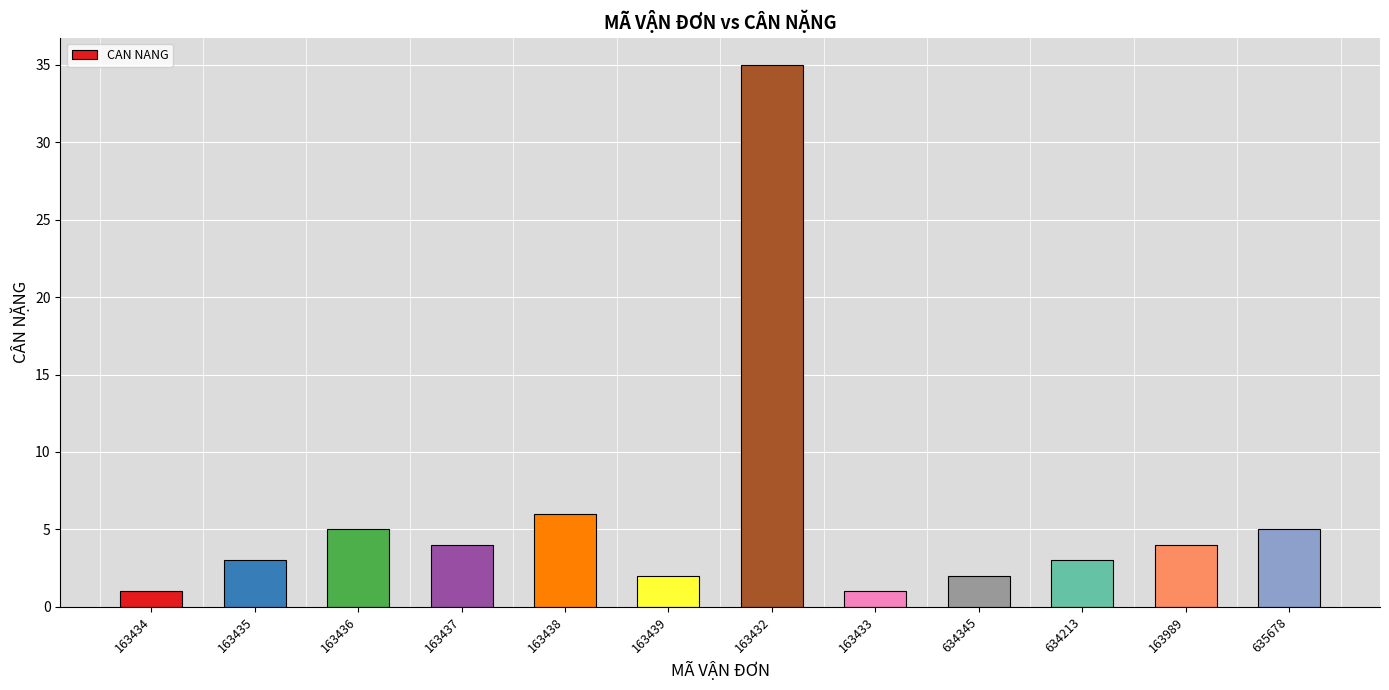

What is the ratio of the value at MVD13636453163436 to the value at MVD13636453163435?

1.7